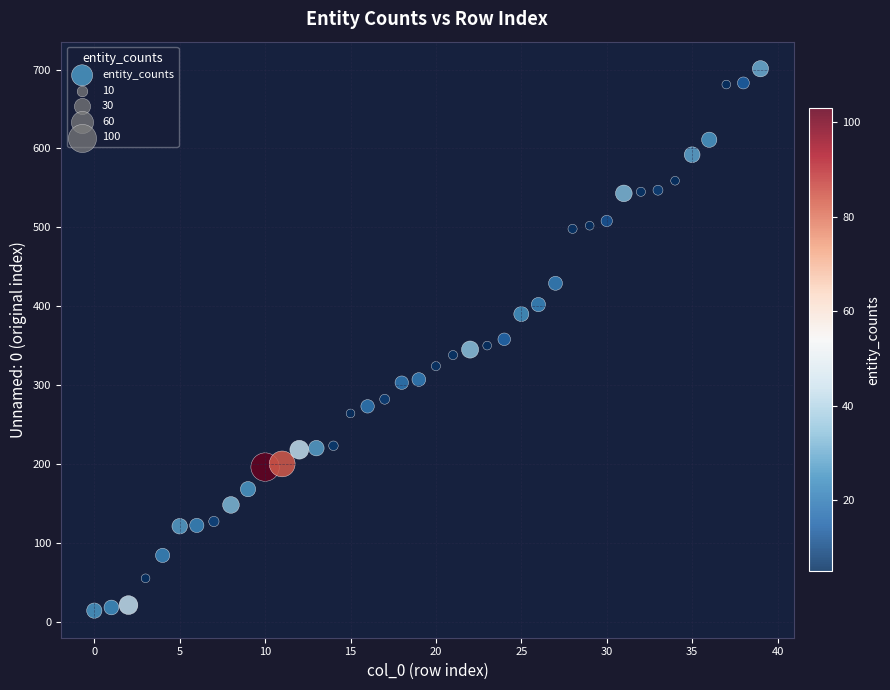

What is the range of Y values (max minus min)?

687